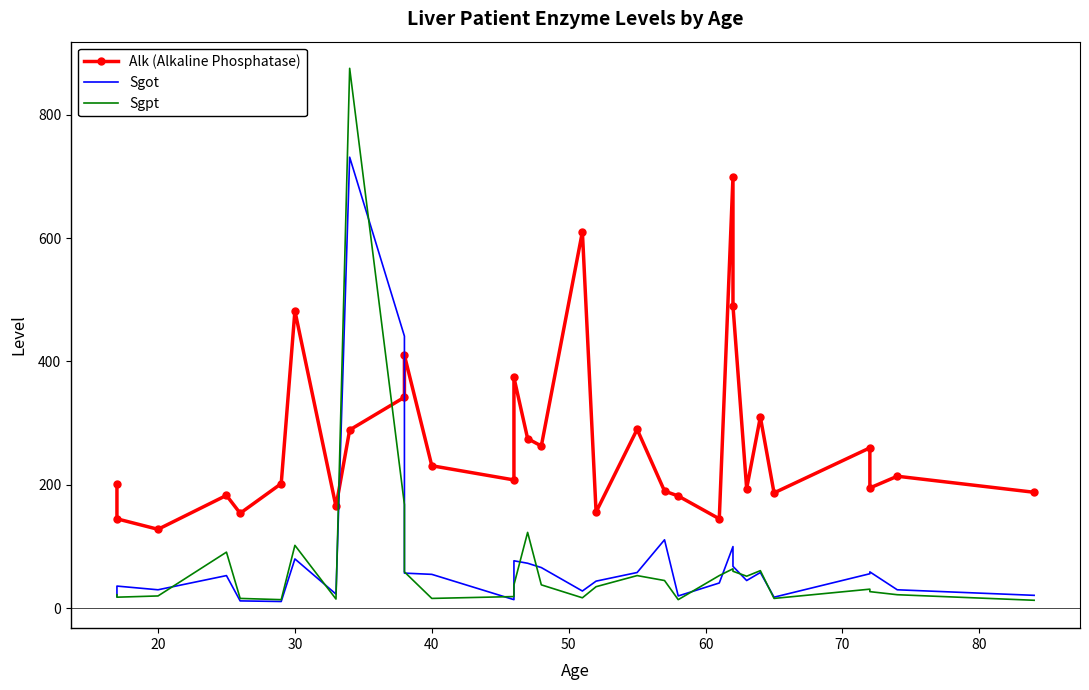

What is the value of the Sgpt point at the 24th from the left?

60